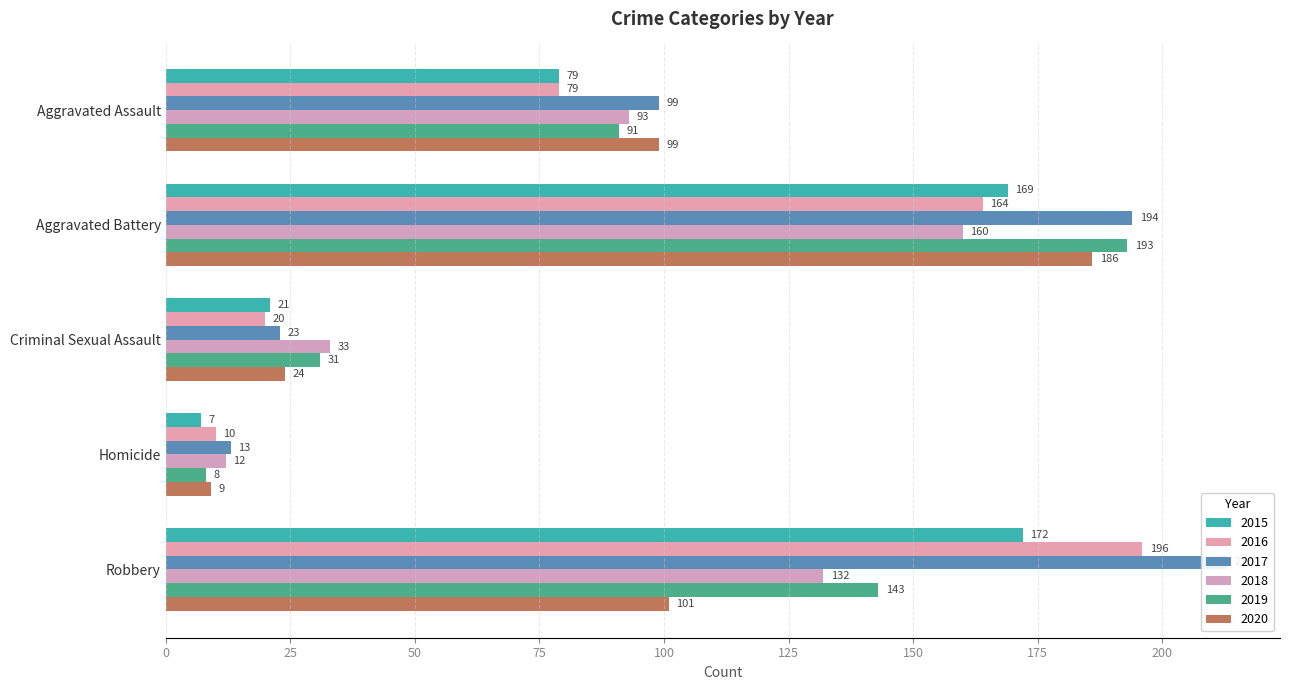

How many values in the 2016 series are below 79?

2